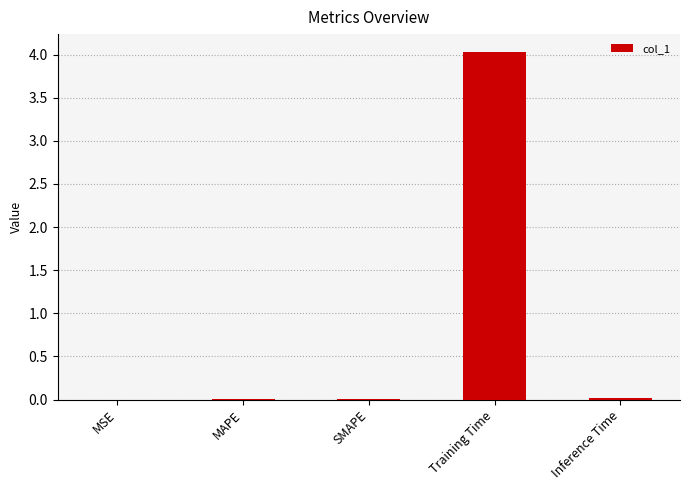

What is the approximate value at Training Time?

4.0